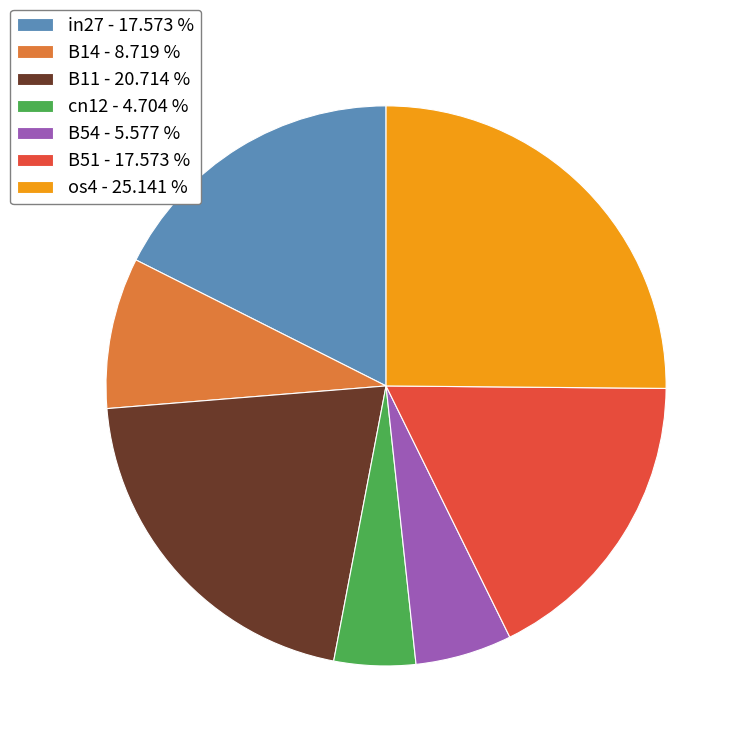

Between B54 - 5.577 % and B51 - 17.573 %, which is larger?

B51 - 17.573 %